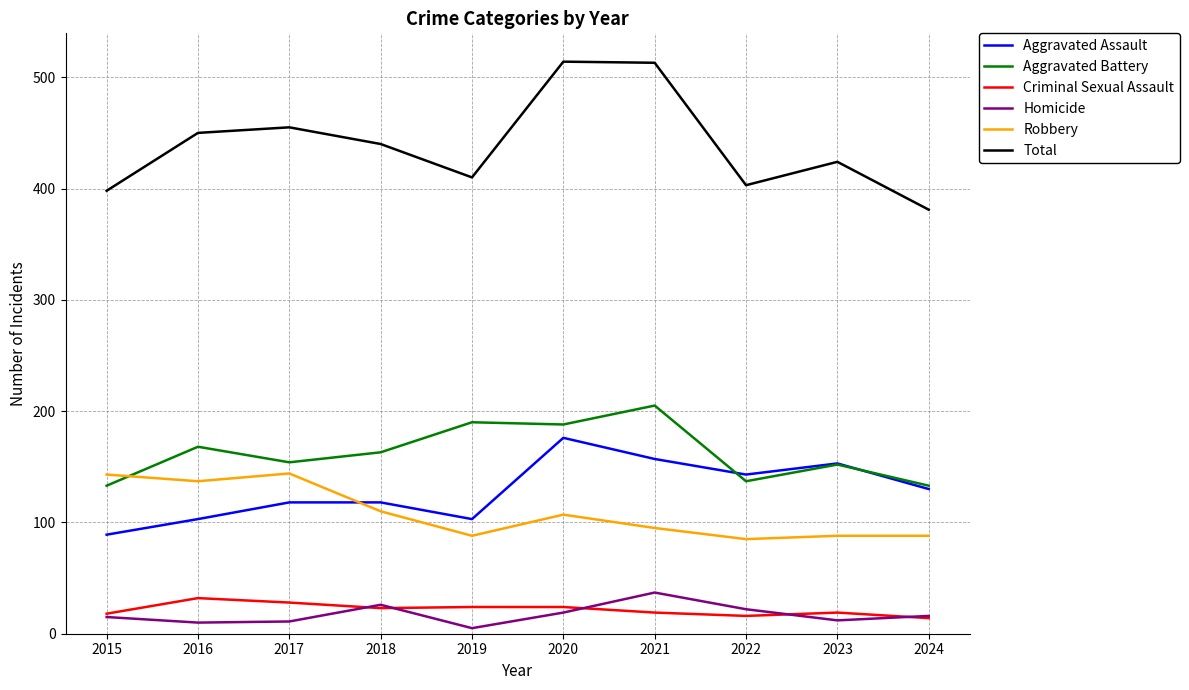

The Total series shows 381 at 2024. True or false?

True